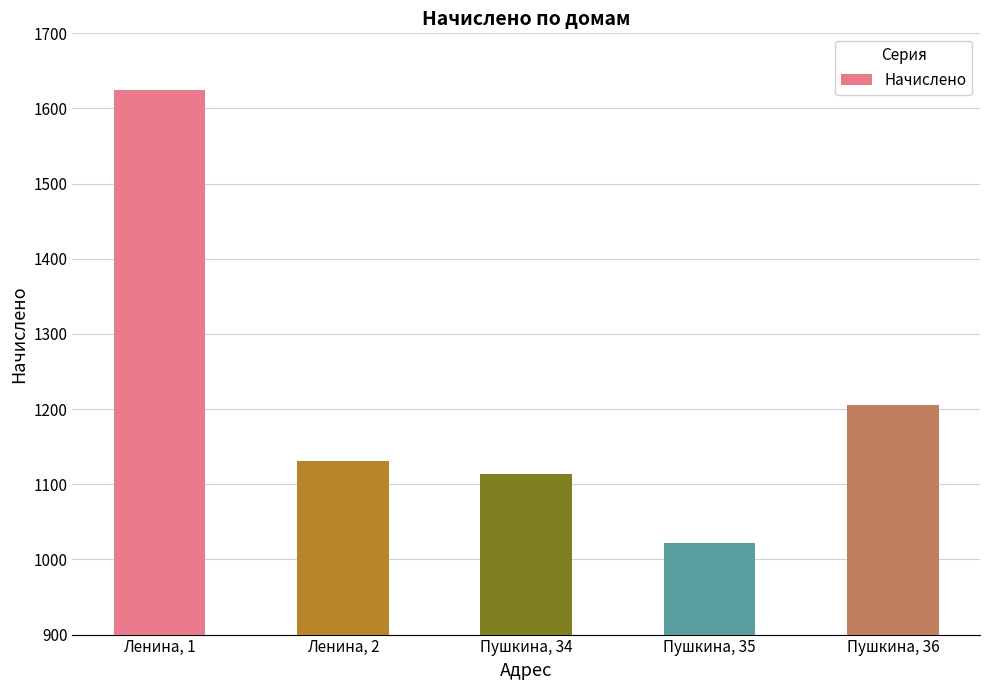

Reading left to right, what are all the values shown in this chart?

Ленина, 1=1625.2	Ленина, 2=1131.5	Пушкина, 34=1113.2	Пушкина, 35=1021.7	Пушкина, 36=1205.0